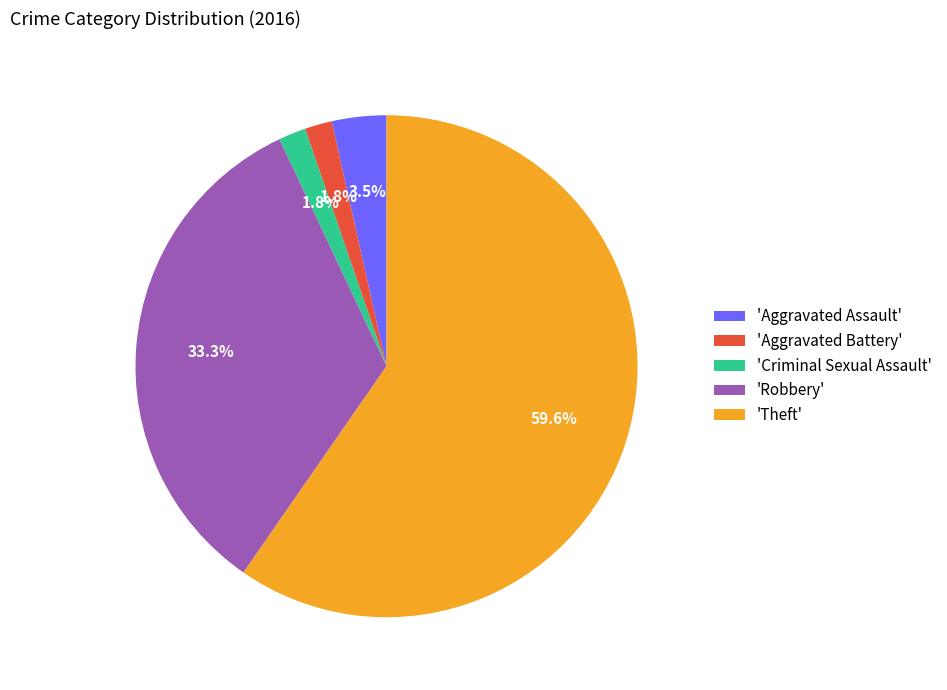

Which category has the biggest portion of the pie?

'Theft'